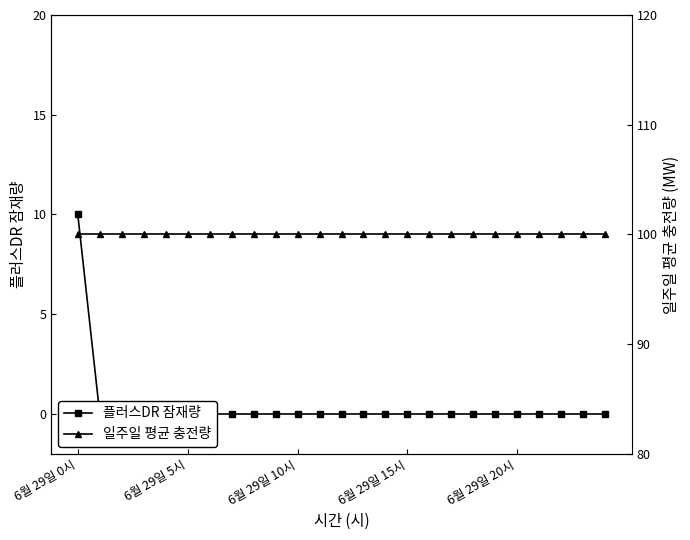

What is the difference between the maximum and minimum values in the 플러스DR 잠재량 series?

10